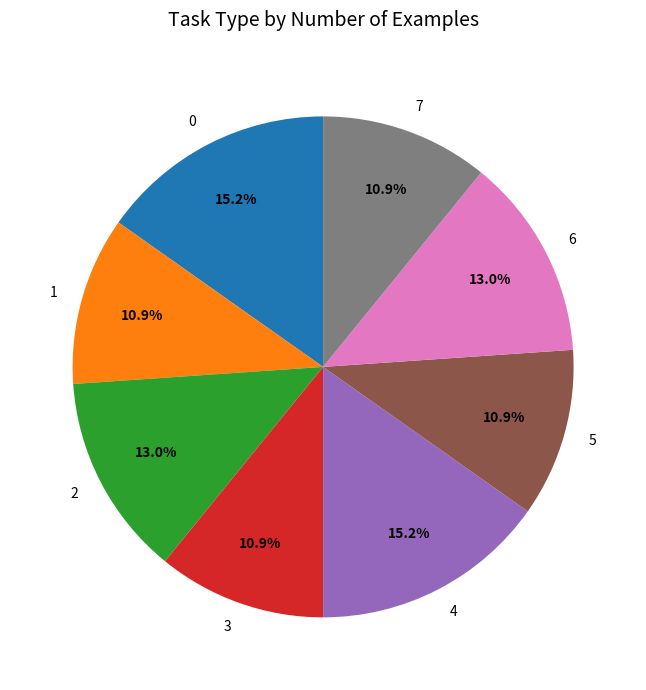

Does 1 represent more than half of the total?

No